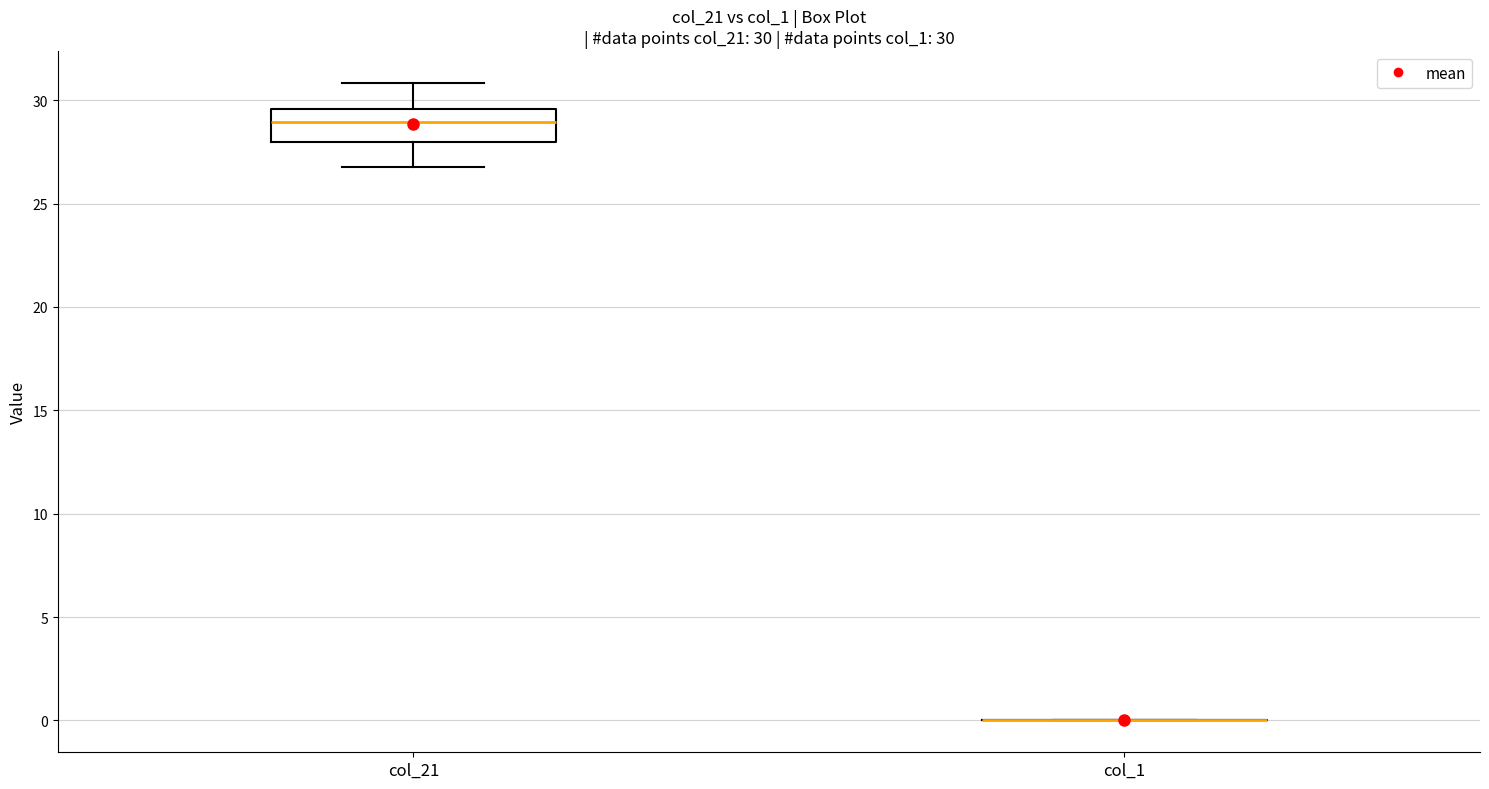

Which box is the tallest, from its lower edge to its upper edge?

col_21